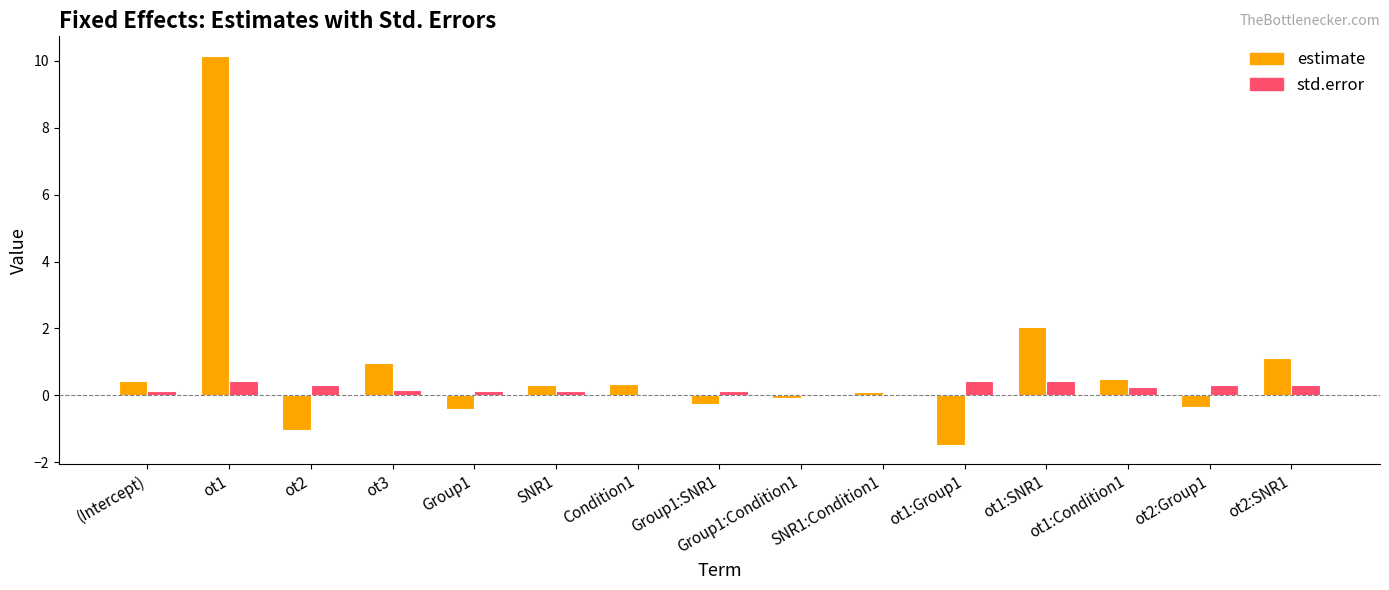

What is the maximum value for std.error?

0.4